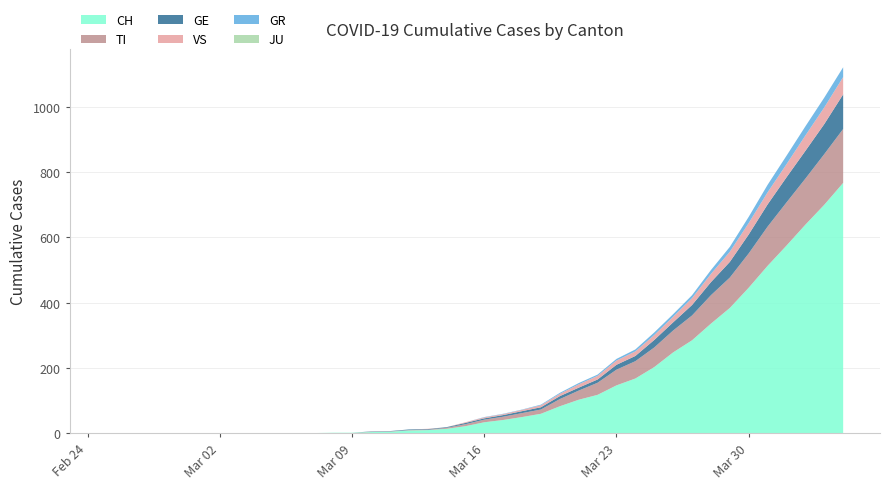

Reading left to right, transcribe all the data shown in this chart.

CH: 2020-02-25=0	2020-02-26=0	2020-02-27=0	2020-02-28=0	2020-02-29=0	2020-03-01=0	2020-03-02=0	2020-03-03=0	2020-03-04=0	2020-03-05=0	2020-03-06=1	2020-03-07=1	2020-03-08=2	2020-03-09=2	2020-03-10=4	2020-03-11=5	2020-03-12=9	2020-03-13=10	2020-03-14=14	2020-03-15=22	2020-03-16=34	2020-03-17=41	2020-03-18=50	2020-03-19=60	2020-03-20=83	2020-03-21=103	2020-03-22=118	2020-03-23=147	2020-03-24=168	2020-03-25=203	2020-03-26=248	2020-03-27=285	2020-03-28=336	2020-03-29=384	2020-03-30=446	2020-03-31=513	2020-04-01=575	2020-04-02=639	2020-04-03=700	2020-04-04=767
TI: 2020-02-25=0	2020-02-26=0	2020-02-27=0	2020-02-28=0	2020-02-29=0	2020-03-01=0	2020-03-02=0	2020-03-03=0	2020-03-04=0	2020-03-05=0	2020-03-06=0	2020-03-07=0	2020-03-08=0	2020-03-09=0	2020-03-10=1	2020-03-11=1	2020-03-12=1	2020-03-13=1	2020-03-14=3	2020-03-15=6	2020-03-16=8	2020-03-17=10	2020-03-18=12	2020-03-19=13	2020-03-20=22	2020-03-21=28	2020-03-22=37	2020-03-23=48	2020-03-24=53	2020-03-25=60	2020-03-26=67	2020-03-27=76	2020-03-28=87	2020-03-29=93	2020-03-30=105	2020-03-31=120	2020-04-01=132	2020-04-02=141	2020-04-03=155	2020-04-04=165
GE: 2020-02-25=0	2020-02-26=0	2020-02-27=0	2020-02-28=0	2020-02-29=0	2020-03-01=0	2020-03-02=0	2020-03-03=0	2020-03-04=0	2020-03-05=0	2020-03-06=0	2020-03-07=0	2020-03-08=0	2020-03-09=0	2020-03-10=1	2020-03-11=1	2020-03-12=2	2020-03-13=2	2020-03-14=2	2020-03-15=4	2020-03-16=4	2020-03-17=5	2020-03-18=6	2020-03-19=7	2020-03-20=9	2020-03-21=9	2020-03-22=10	2020-03-23=15	2020-03-24=16	2020-03-25=23	2020-03-26=25	2020-03-27=32	2020-03-28=40	2020-03-29=48	2020-03-30=58	2020-03-31=68	2020-04-01=77	2020-04-02=85	2020-04-03=92	2020-04-04=106
GR: 2020-02-25=0	2020-02-26=0	2020-02-27=0	2020-02-28=0	2020-02-29=0	2020-03-01=0	2020-03-02=0	2020-03-03=0	2020-03-04=0	2020-03-05=0	2020-03-06=0	2020-03-07=0	2020-03-08=0	2020-03-09=0	2020-03-10=0	2020-03-11=0	2020-03-12=0	2020-03-13=0	2020-03-14=0	2020-03-15=0	2020-03-16=1	2020-03-17=1	2020-03-18=1	2020-03-19=2	2020-03-20=3	2020-03-21=4	2020-03-22=4	2020-03-23=5	2020-03-24=6	2020-03-25=8	2020-03-26=8	2020-03-27=9	2020-03-28=12	2020-03-29=15	2020-03-30=19	2020-03-31=23	2020-04-01=26	2020-04-02=28	2020-04-03=30	2020-04-04=30
JU: 2020-02-25=0	2020-02-26=0	2020-02-27=0	2020-02-28=0	2020-02-29=0	2020-03-01=0	2020-03-02=0	2020-03-03=0	2020-03-04=0	2020-03-05=0	2020-03-06=0	2020-03-07=0	2020-03-08=0	2020-03-09=0	2020-03-10=0	2020-03-11=0	2020-03-12=0	2020-03-13=0	2020-03-14=0	2020-03-15=0	2020-03-16=0	2020-03-17=0	2020-03-18=0	2020-03-19=0	2020-03-20=0	2020-03-21=0	2020-03-22=0	2020-03-23=0	2020-03-24=0	2020-03-25=0	2020-03-26=0	2020-03-27=0	2020-03-28=0	2020-03-29=0	2020-03-30=0	2020-03-31=0	2020-04-01=0	2020-04-02=0	2020-04-03=0	2020-04-04=0
VS: 2020-02-25=0	2020-02-26=0	2020-02-27=0	2020-02-28=0	2020-02-29=0	2020-03-01=0	2020-03-02=0	2020-03-03=0	2020-03-04=0	2020-03-05=0	2020-03-06=0	2020-03-07=0	2020-03-08=0	2020-03-09=0	2020-03-10=0	2020-03-11=0	2020-03-12=0	2020-03-13=1	2020-03-14=0	2020-03-15=2	2020-03-16=3	2020-03-17=3	2020-03-18=4	2020-03-19=6	2020-03-20=7	2020-03-21=10	2020-03-22=11	2020-03-23=13	2020-03-24=14	2020-03-25=15	2020-03-26=17	2020-03-27=21	2020-03-28=25	2020-03-29=31	2020-03-30=35	2020-03-31=37	2020-04-01=40	2020-04-02=47	2020-04-03=51	2020-04-04=53